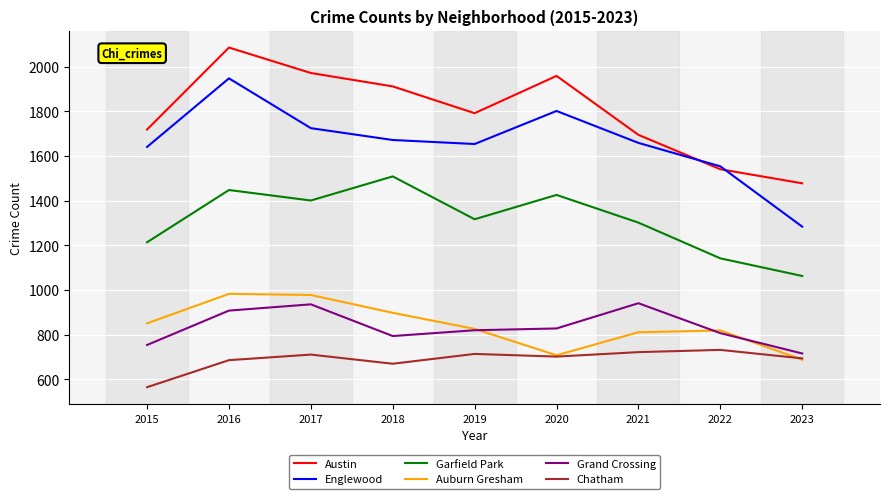

What is the difference between the Garfield Park values at 2018 and 2020?

83